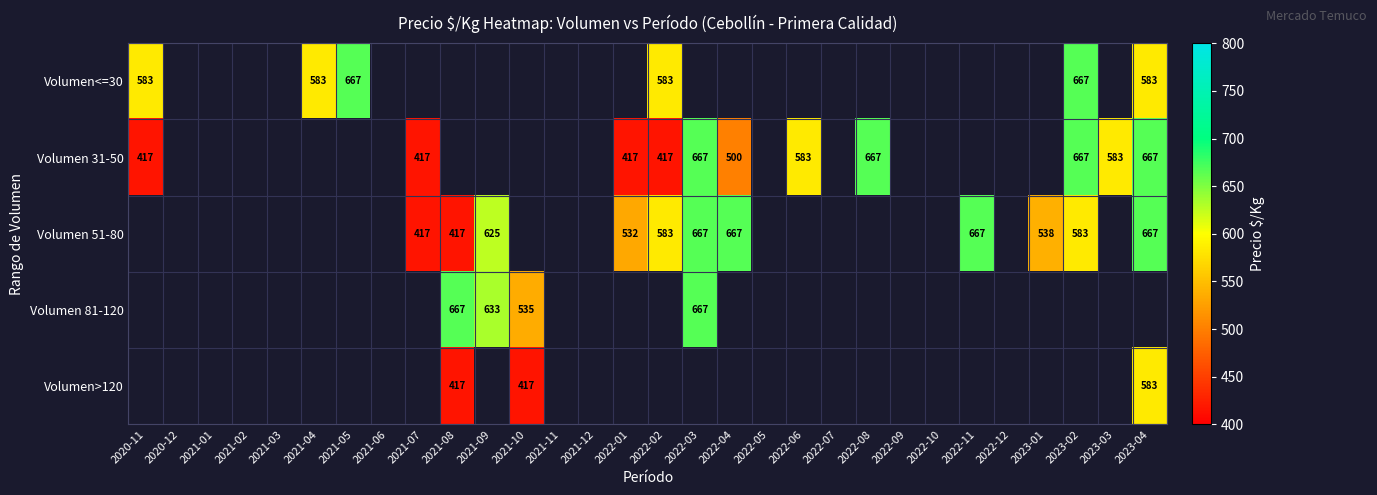

Is it true that Volumen 31-50 equals 916 at 2022-08?

False